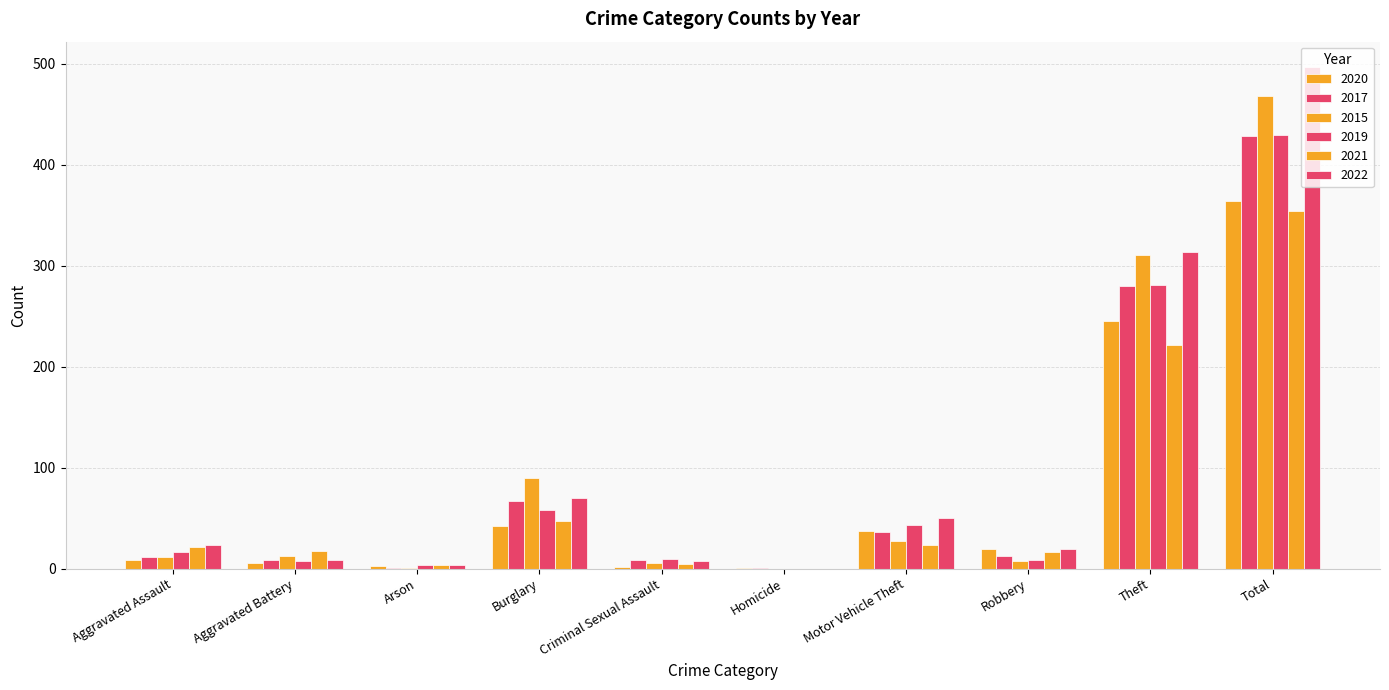

Reading left to right, extract all data points from this chart.

2020: Aggravated Assault=9	Aggravated Battery=6	Arson=3	Burglary=42	Criminal Sexual Assault=2	Homicide=1	Motor Vehicle Theft=37	Robbery=19	Theft=245	Total=364
2017: Aggravated Assault=12	Aggravated Battery=9	Arson=1	Burglary=67	Criminal Sexual Assault=9	Homicide=1	Motor Vehicle Theft=36	Robbery=13	Theft=280	Total=428
2015: Aggravated Assault=12	Aggravated Battery=13	Arson=1	Burglary=90	Criminal Sexual Assault=6	Homicide=0	Motor Vehicle Theft=27	Robbery=8	Theft=311	Total=468
2019: Aggravated Assault=16	Aggravated Battery=8	Arson=4	Burglary=58	Criminal Sexual Assault=10	Homicide=0	Motor Vehicle Theft=43	Robbery=9	Theft=281	Total=429
2021: Aggravated Assault=21	Aggravated Battery=17	Arson=4	Burglary=47	Criminal Sexual Assault=5	Homicide=0	Motor Vehicle Theft=23	Robbery=16	Theft=221	Total=354
2022: Aggravated Assault=23	Aggravated Battery=9	Arson=4	Burglary=70	Criminal Sexual Assault=8	Homicide=0	Motor Vehicle Theft=50	Robbery=19	Theft=314	Total=497